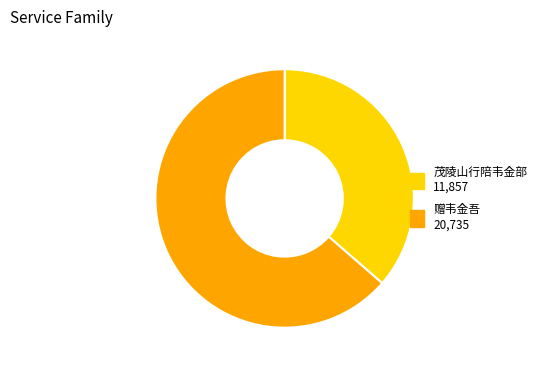

The 赠韦金吾 slice represents 64% of the pie. True or false?

True